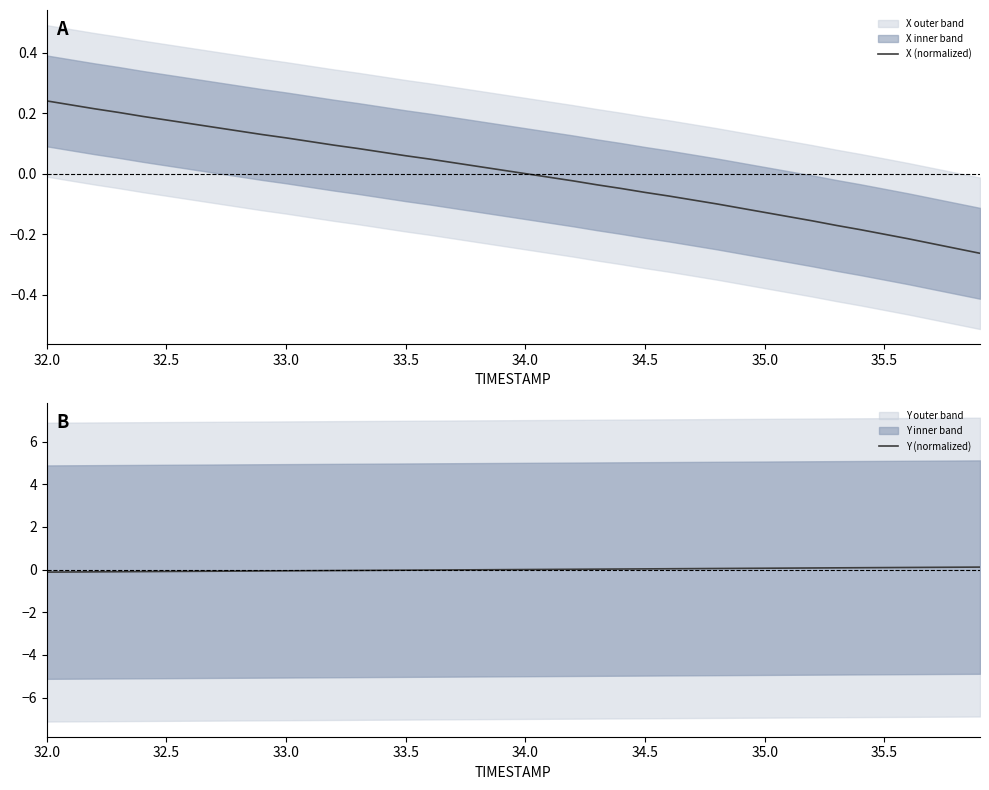

Which series has the largest range (max minus min)?

X (normalized)